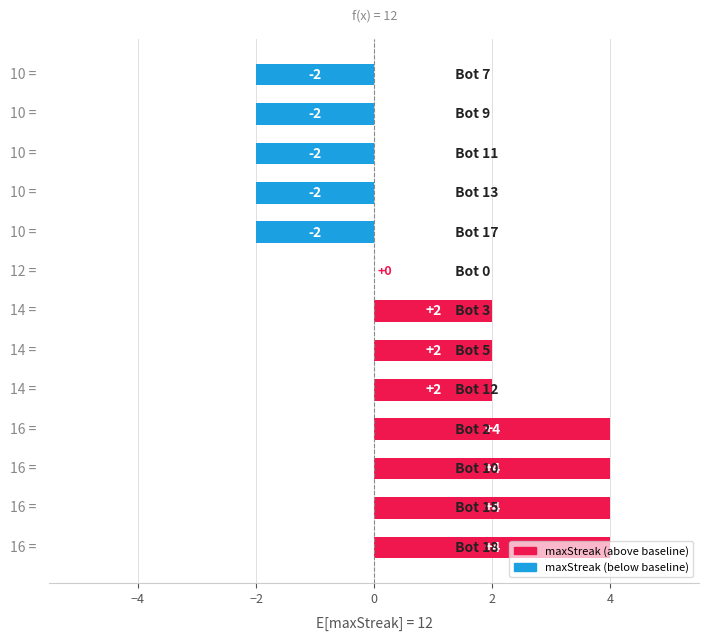

What is the sum of all values?

12